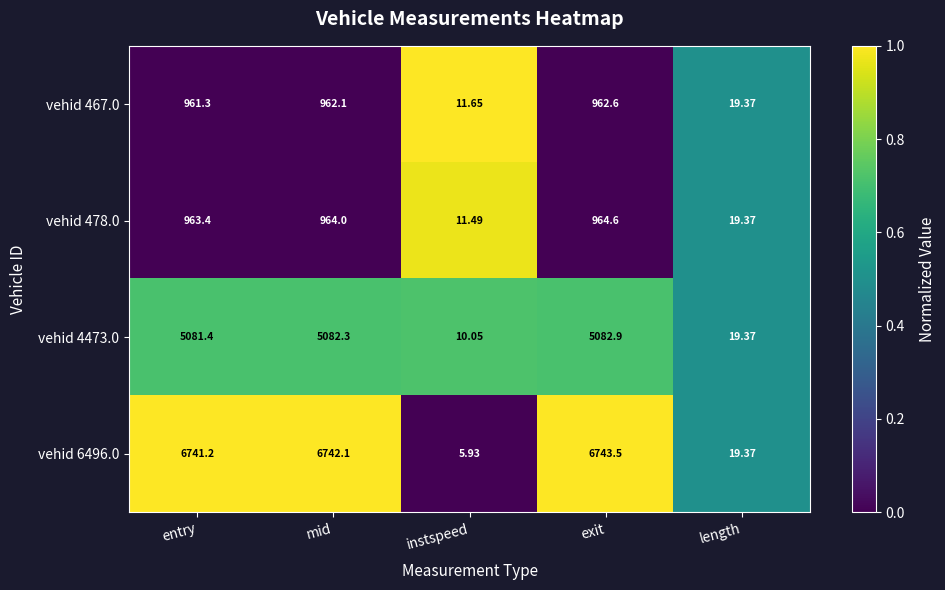

At entry, list the series in order from largest to smallest.

vehid 6496.0, vehid 4473.0, vehid 478.0, vehid 467.0